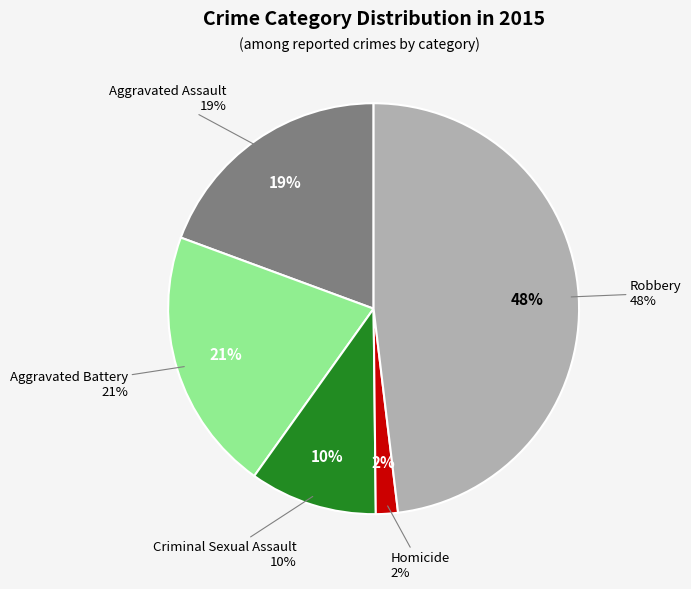

The Criminal Sexual Assault slice represents 1% of the pie. True or false?

False